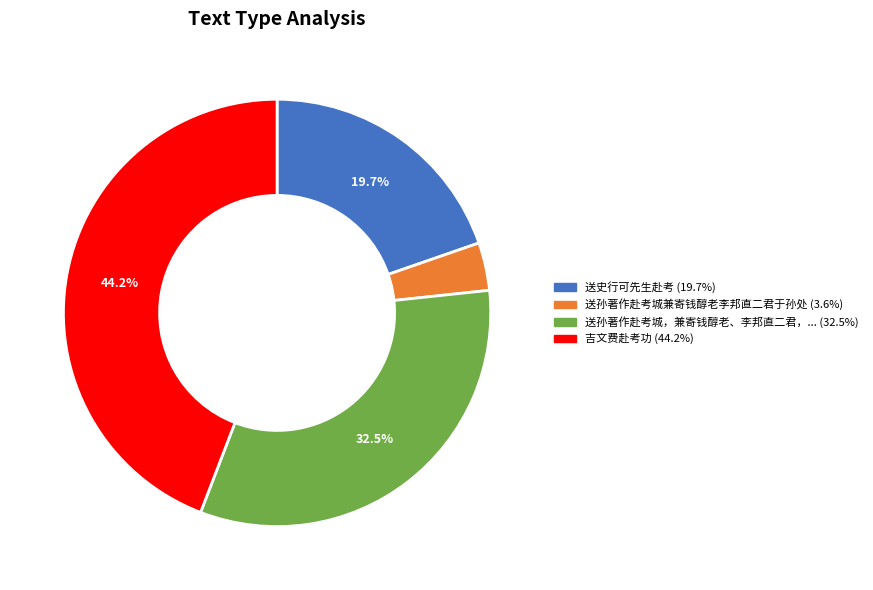

Is there a majority slice in this chart?

No